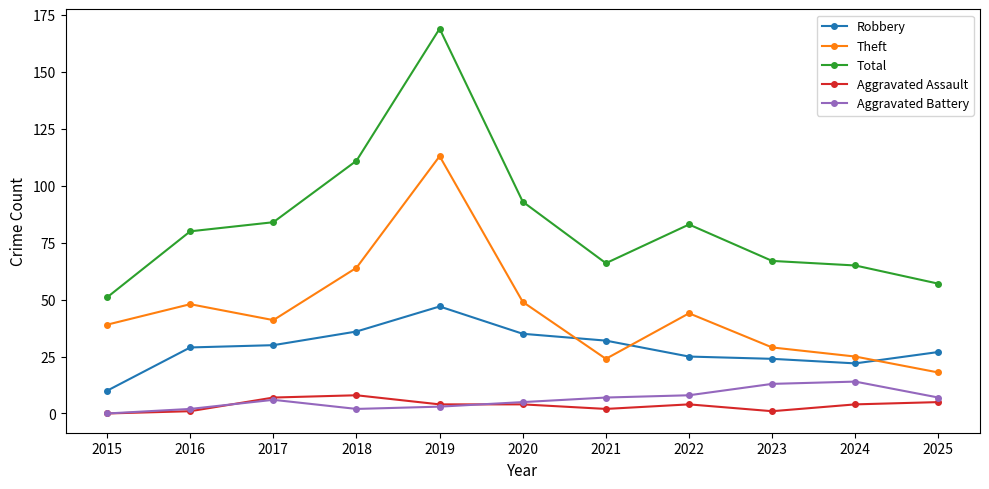

Reading left to right, transcribe all the data shown in this chart.

Robbery: 2015=10	2016=29	2017=30	2018=36	2019=47	2020=35	2021=32	2022=25	2023=24	2024=22	2025=27
Theft: 2015=39	2016=48	2017=41	2018=64	2019=113	2020=49	2021=24	2022=44	2023=29	2024=25	2025=18
Total: 2015=51	2016=80	2017=84	2018=111	2019=169	2020=93	2021=66	2022=83	2023=67	2024=65	2025=57
Aggravated Assault: 2015=0	2016=1	2017=7	2018=8	2019=4	2020=4	2021=2	2022=4	2023=1	2024=4	2025=5
Aggravated Battery: 2015=0	2016=2	2017=6	2018=2	2019=3	2020=5	2021=7	2022=8	2023=13	2024=14	2025=7